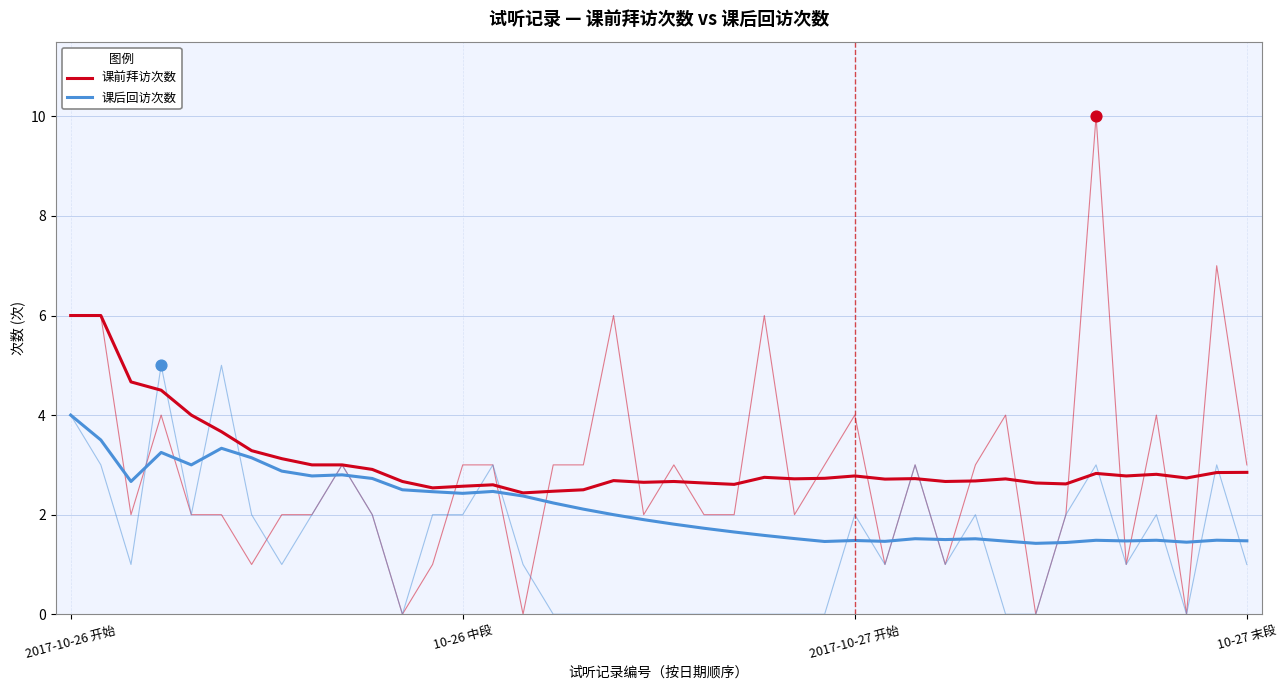

Which series has the largest Y range (max minus min)?

课前拜访次数